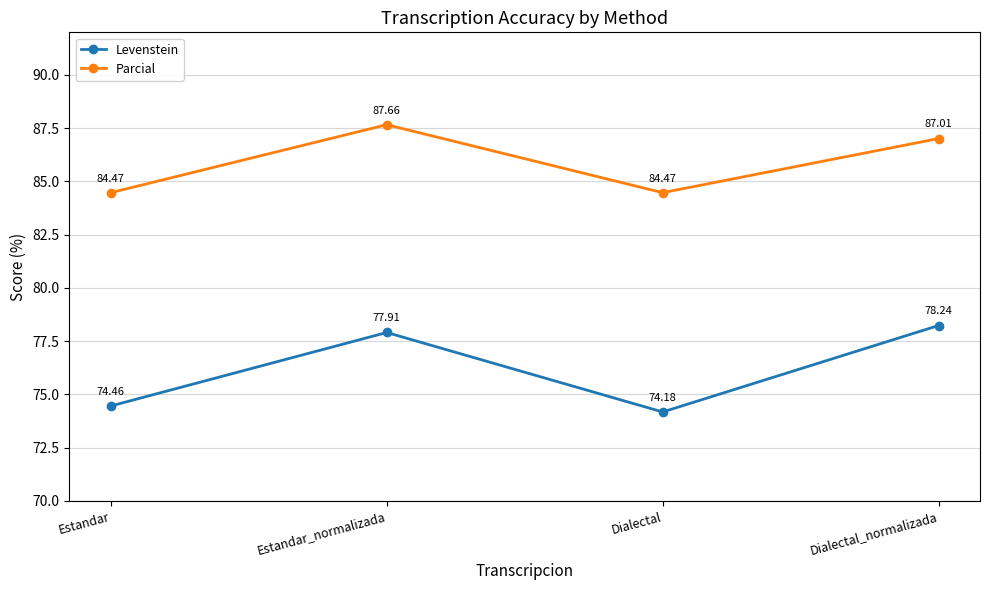

At which category is the sum across all series the highest?

Estandar_normalizada